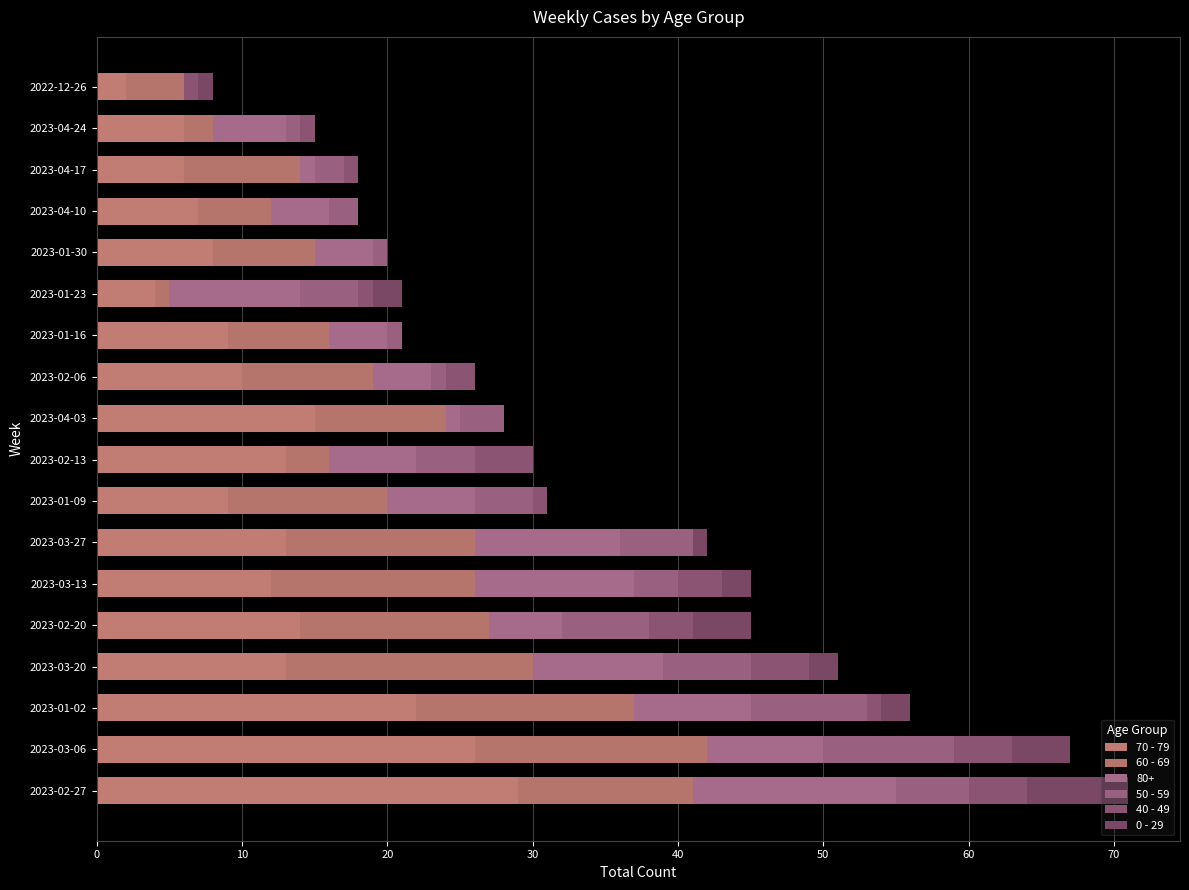

How many distinct data groups are displayed?

6